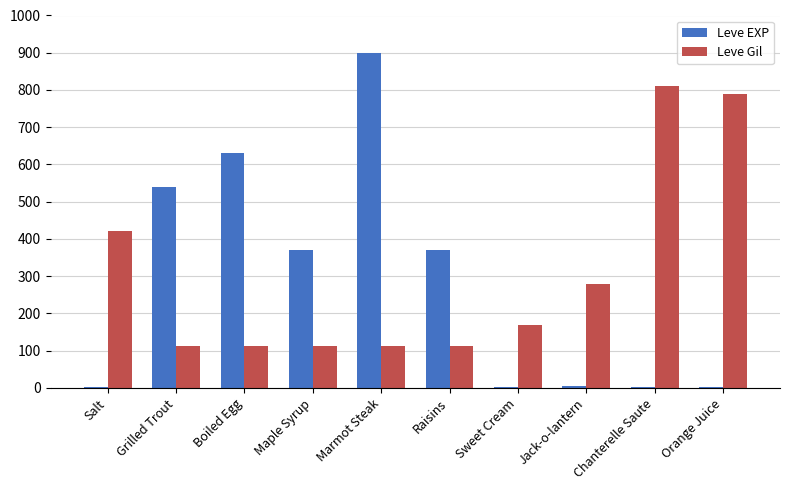

What is the maximum value for Leve Gil?

810